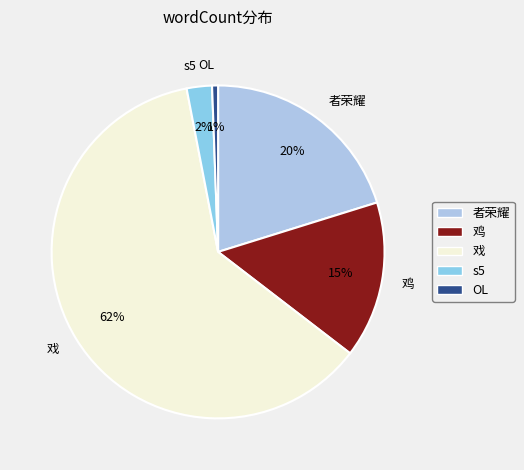

Does 鸡 account for over 50% of the chart?

No